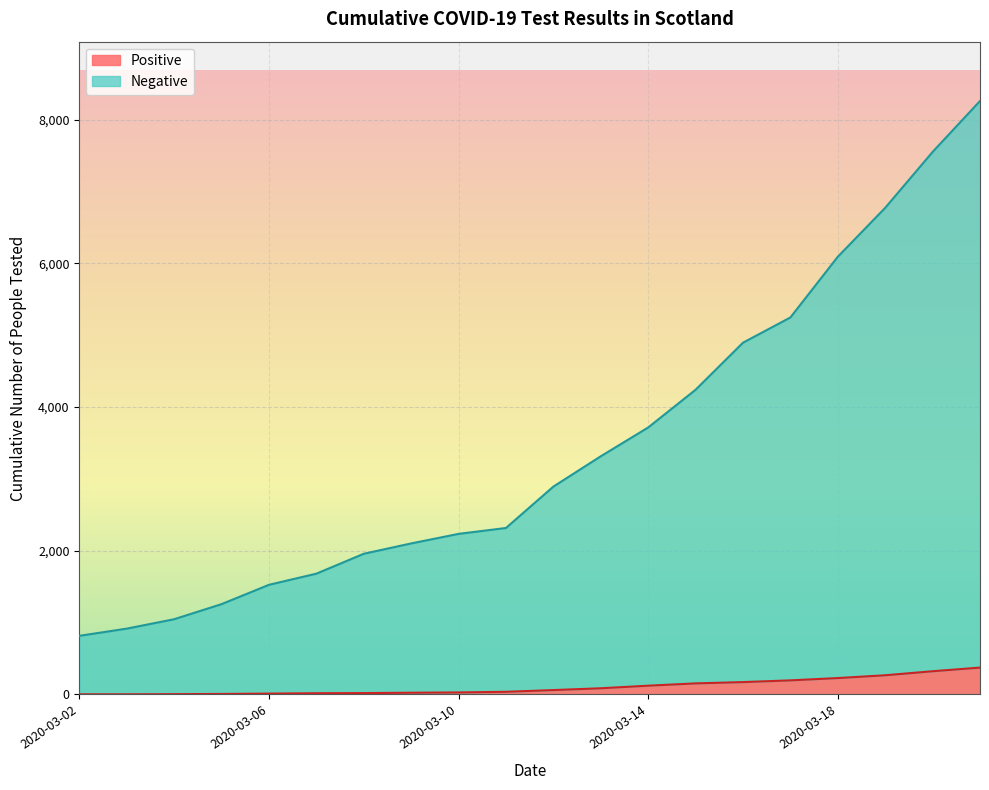

True or false: Negative and Positive intersect in this chart.

False